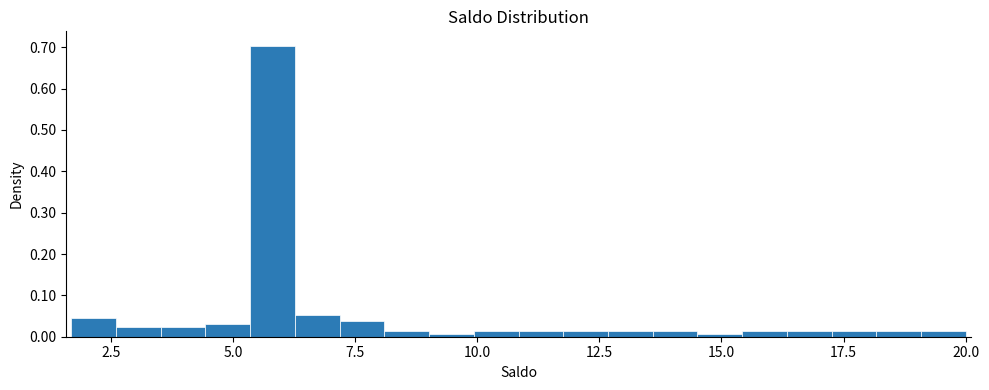

Read against the x-axis, roughly where is the centre of the tallest bar?

6.0